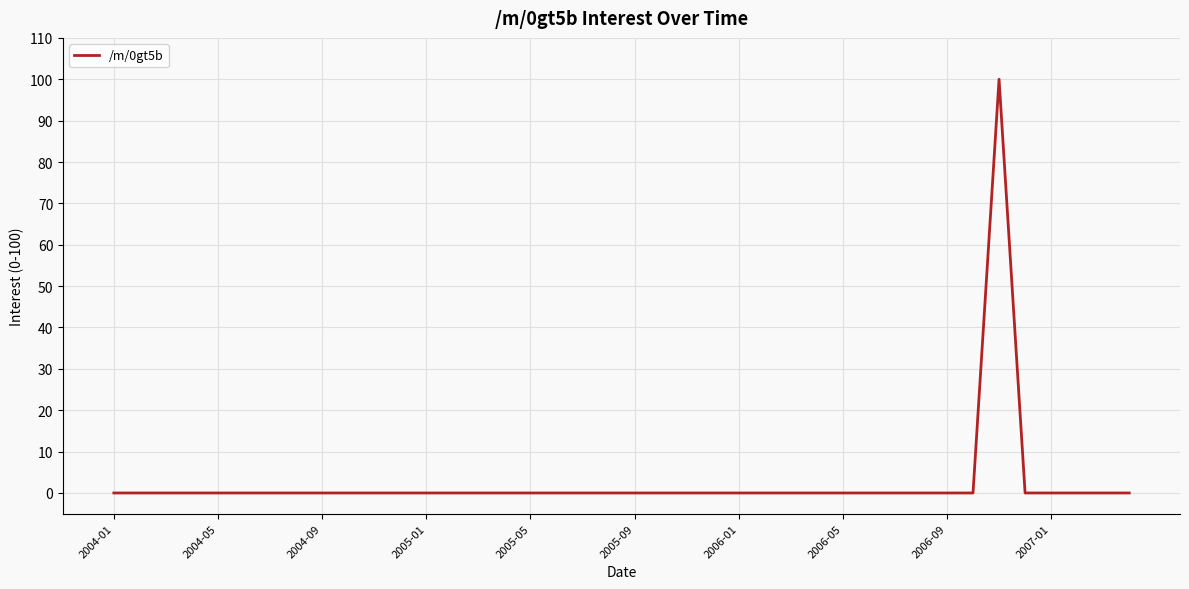

What is the maximum value shown in the chart?

100